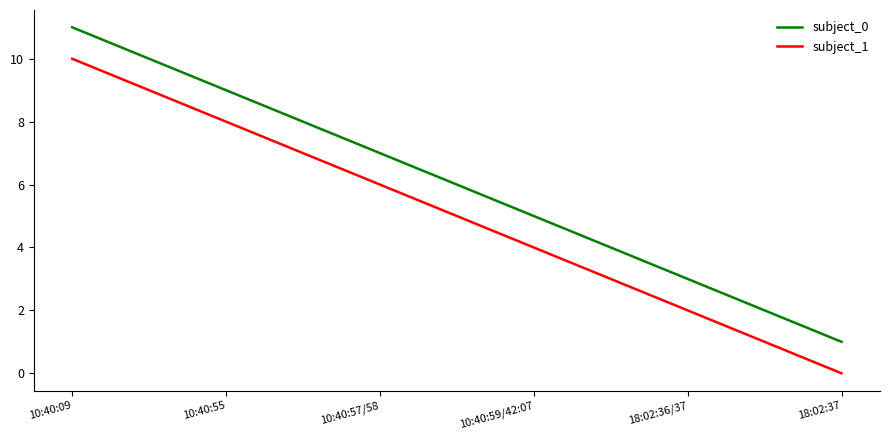

What is the difference between the subject_0 values at 10:40:57/58 and 18:02:36/37?

4